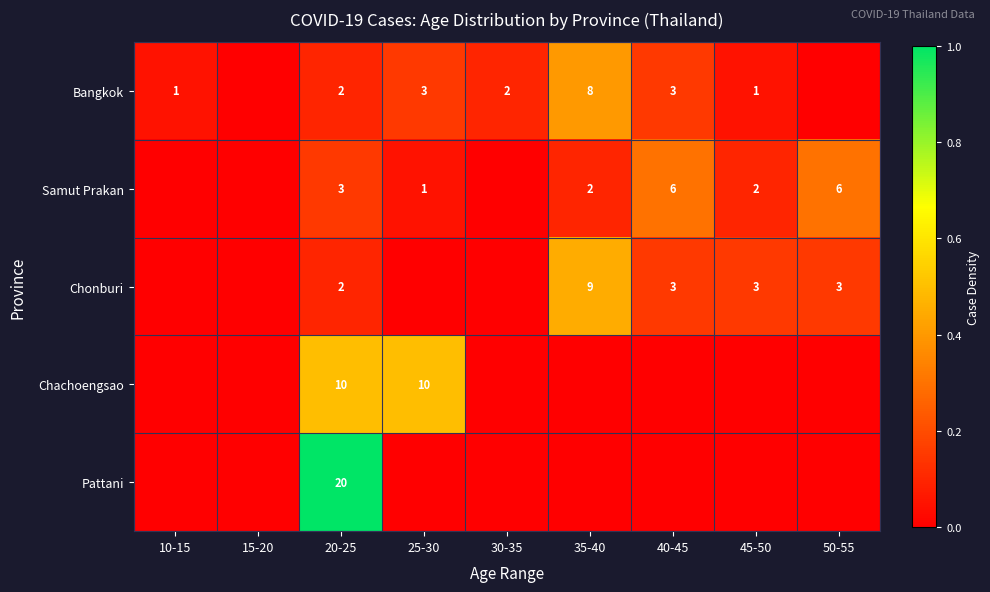

True or false: Samut Prakan has a value of 1 at 25-30.

True